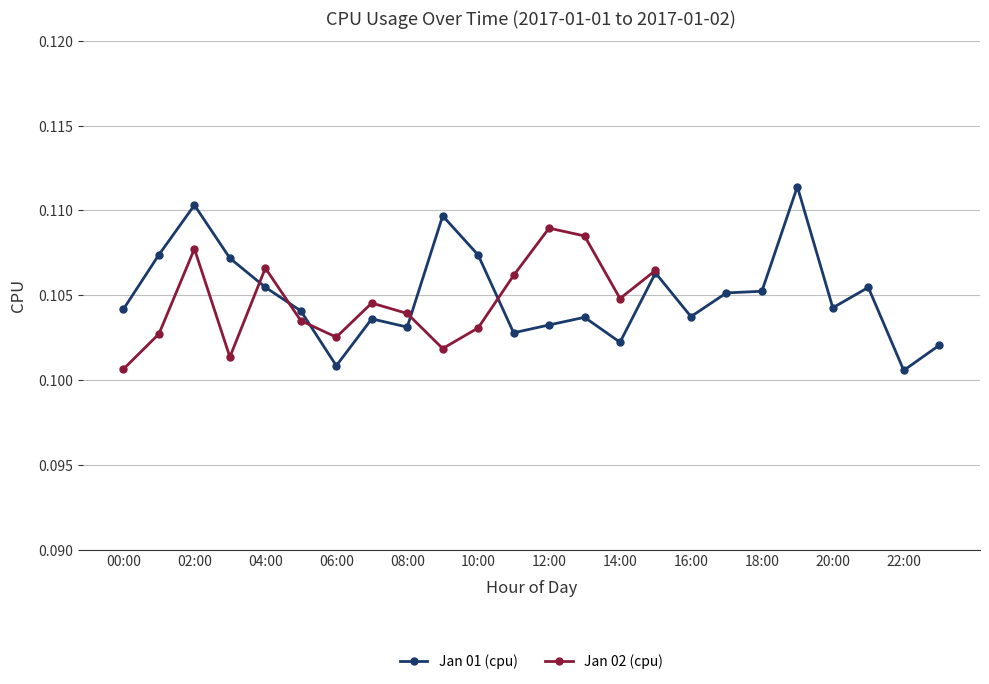

How many Jan 01 (cpu) values are between 0 and 1?

24